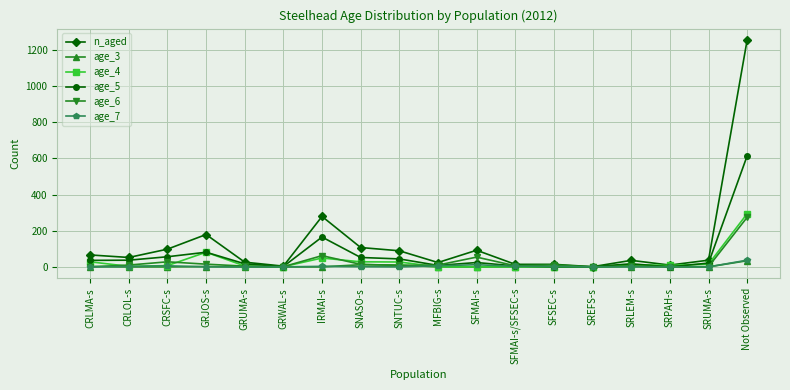

Is it true that age_3 equals 0 at MFBIG-s?

True